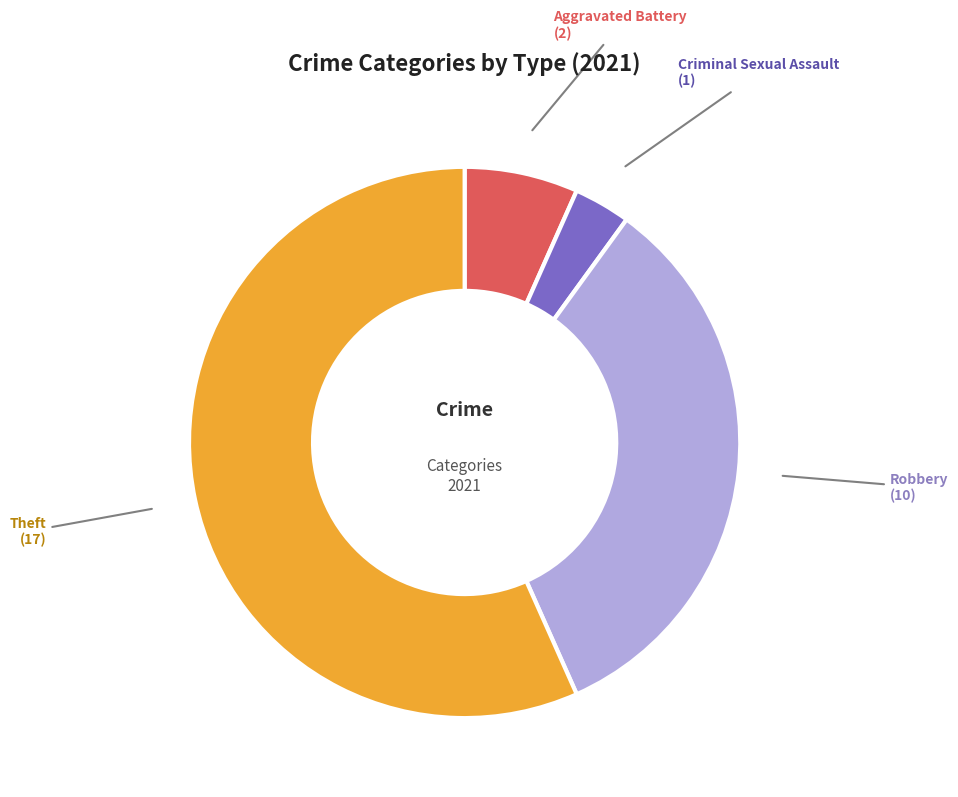

Rank the categories by value from lowest to highest.

Criminal Sexual Assault, Aggravated Battery, Robbery, Theft